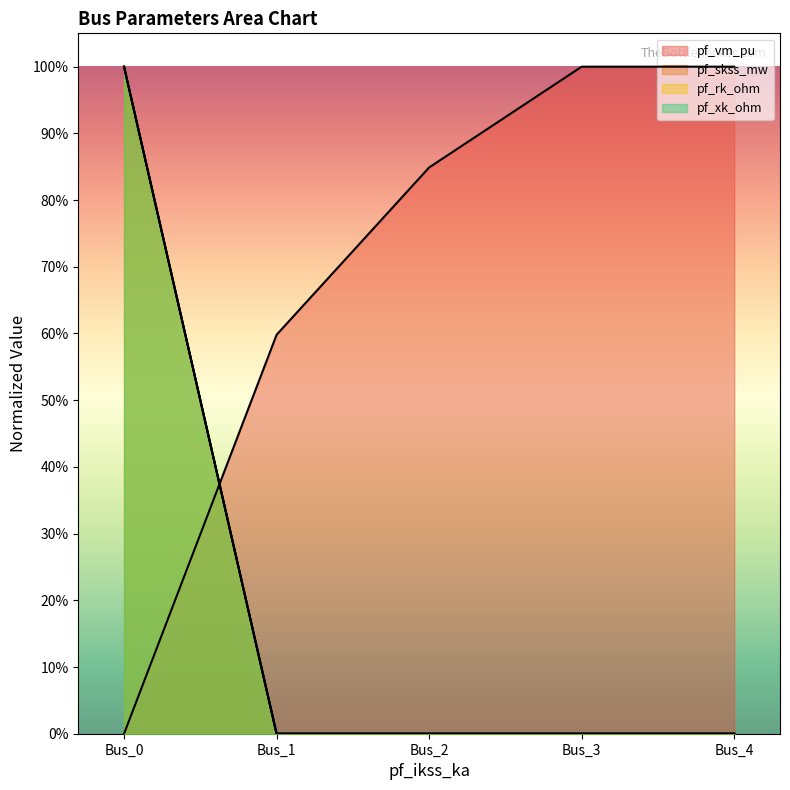

What is the total value across all series at Bus_2?

0.8